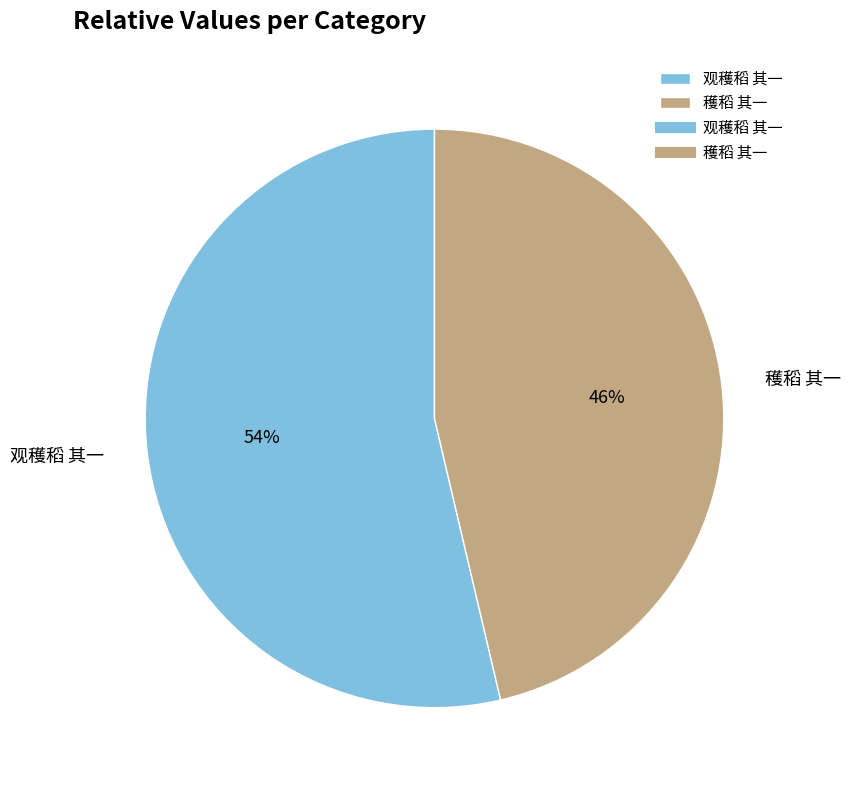

Which slice is the largest?

观穫稻 其一